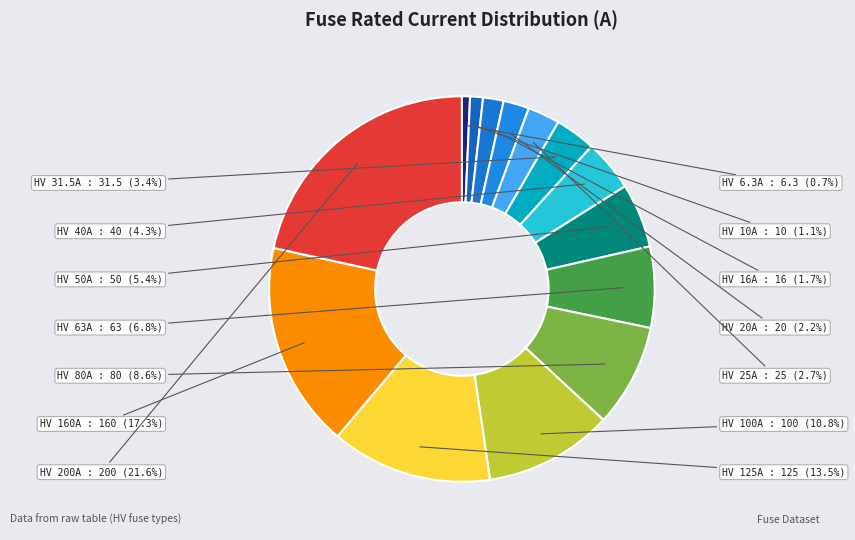

To the nearest percent, what portion does HV 63A represent?

7%